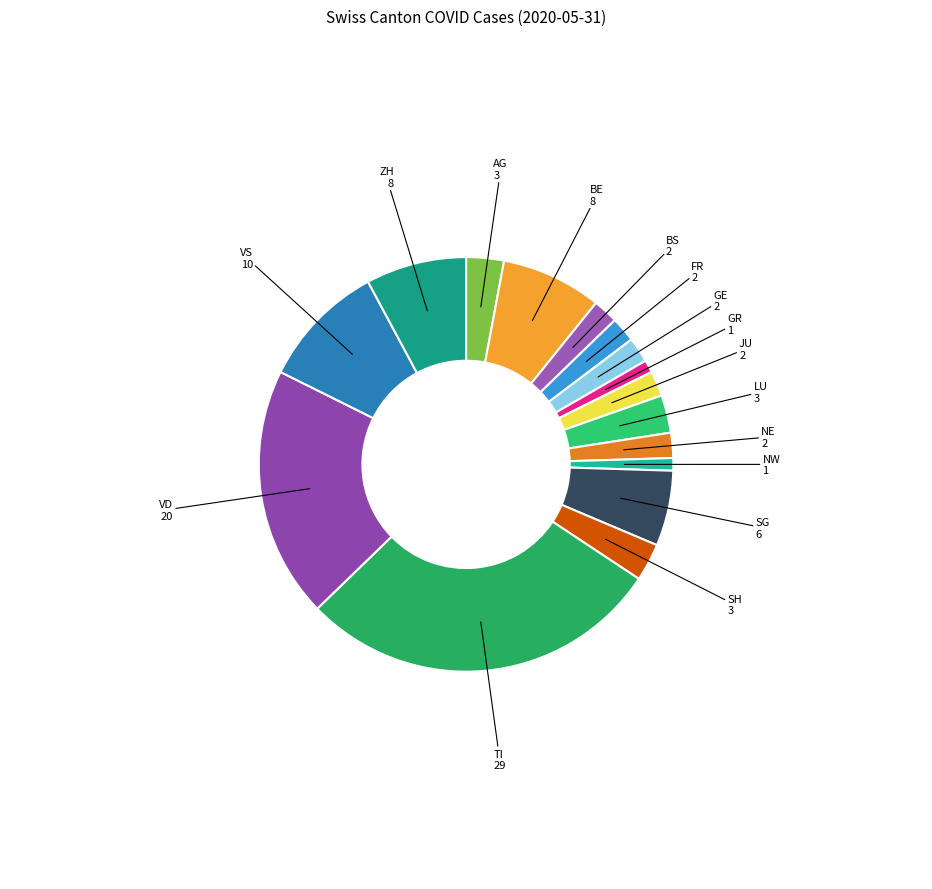

Is it true that BS is 2% of the pie?

True